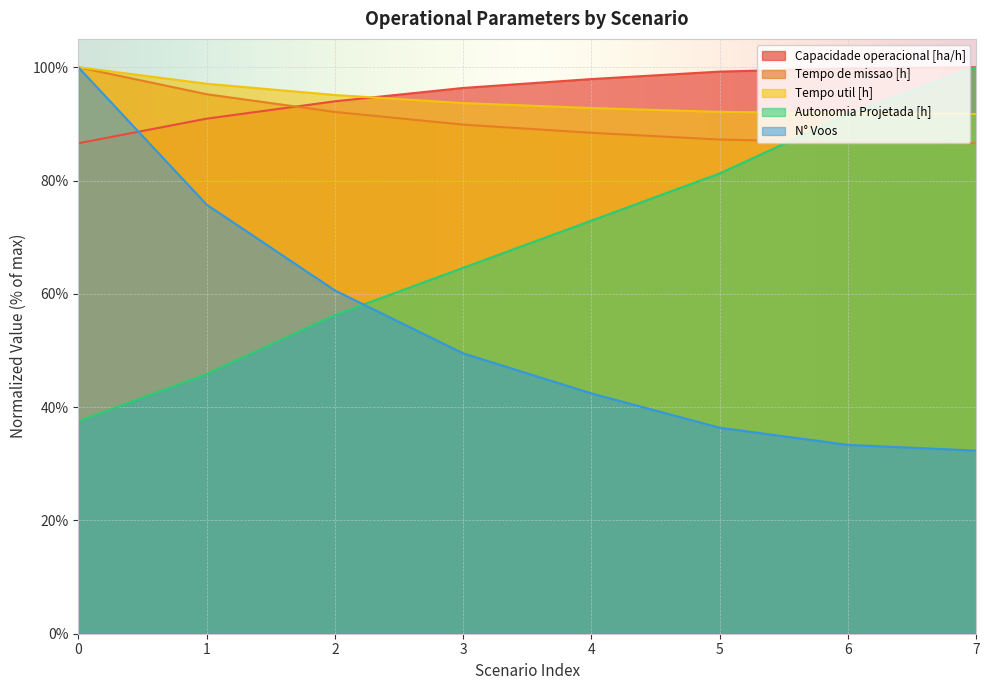

What is the value of the N° Voos point at the 5th from the left?

42.4